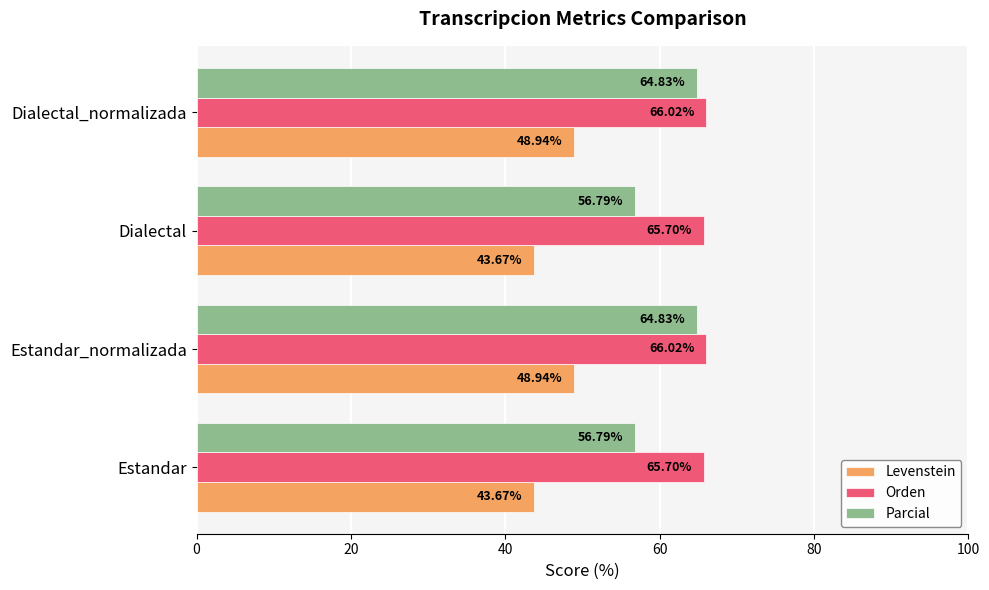

What is the average value of the Parcial series?

60.8